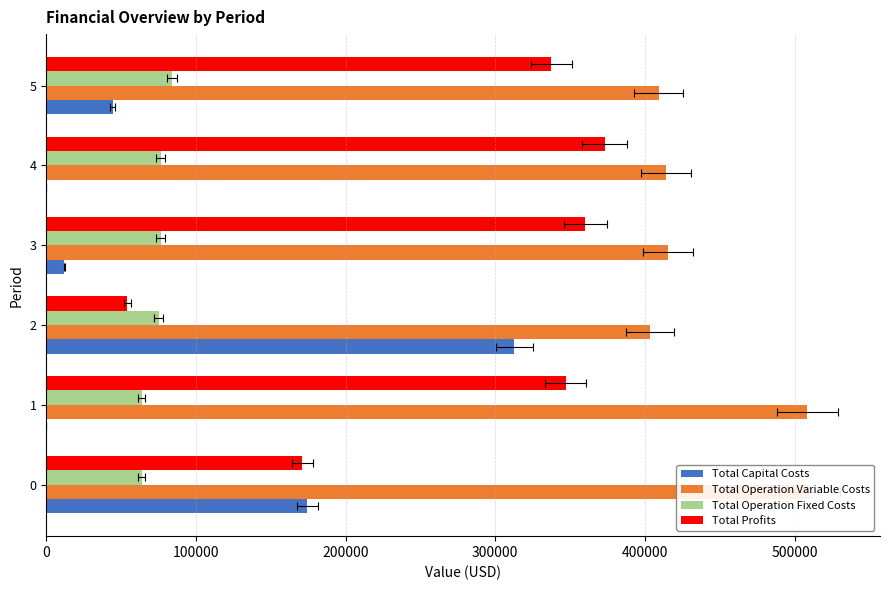

How many data points in Total Profits are above 346980?

3